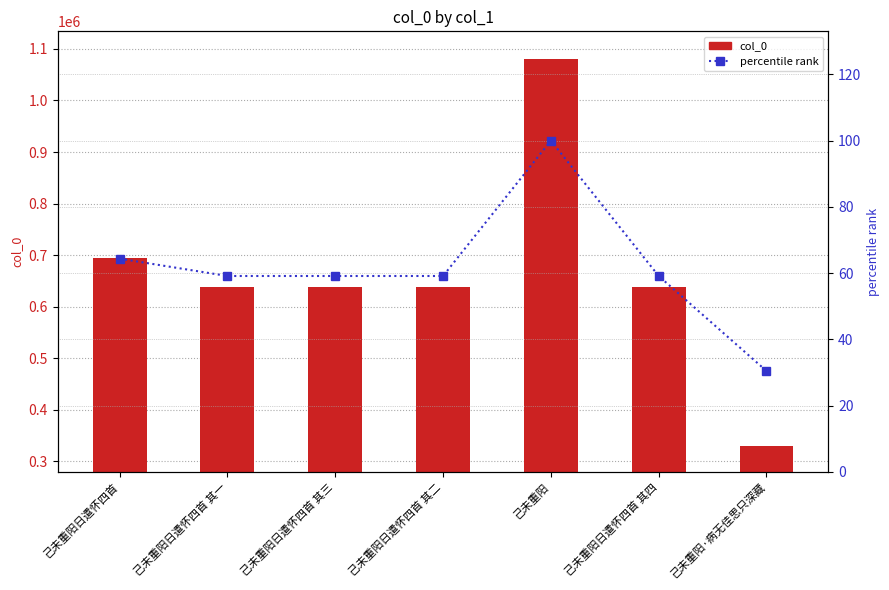

What are all the series names shown in the legend?

col_0, percentile rank